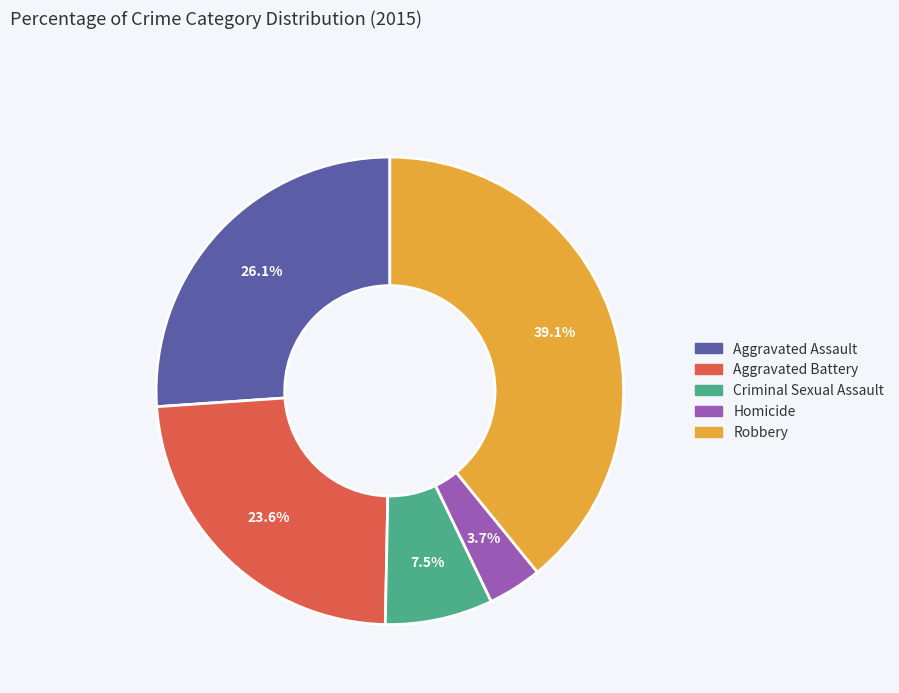

To the nearest percent, what is the difference between the largest and smallest slice percentages?

35%